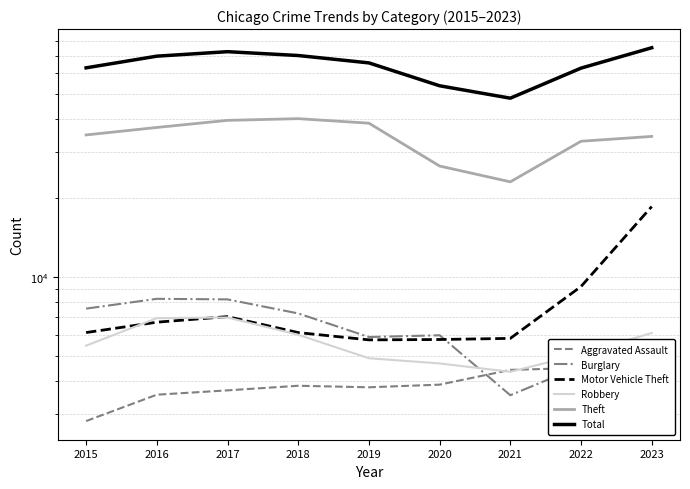

True or false: Burglary and Motor Vehicle Theft intersect in this chart.

True